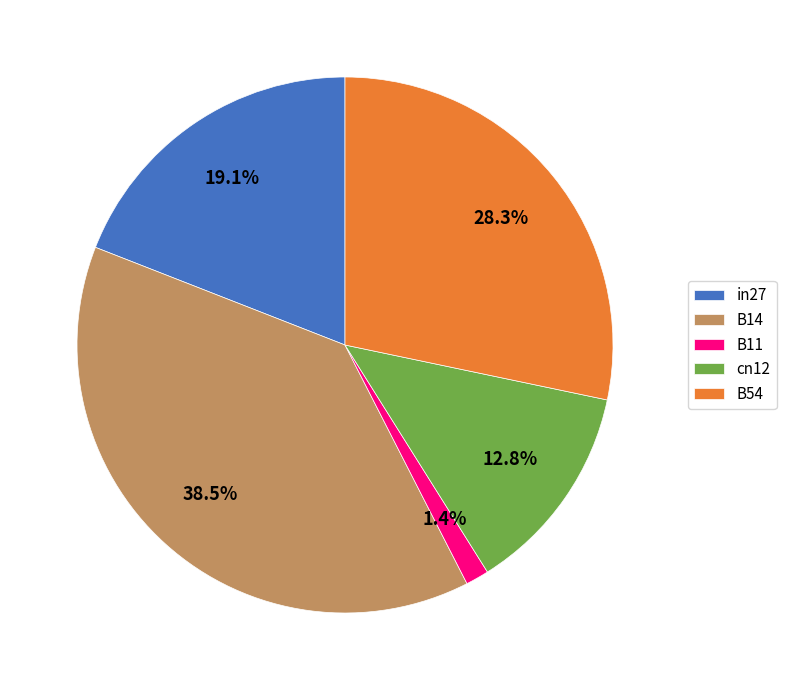

Is there a majority slice in this chart?

No